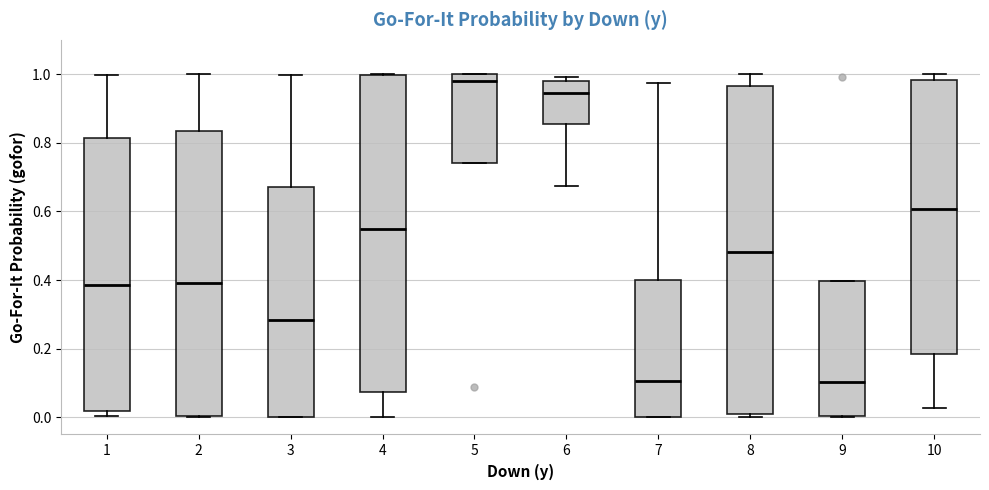

Where is the upper edge of the box at x = 1 on the y-axis? The values are not printed on the chart, so give them approximately, as read against the axis.

0.82